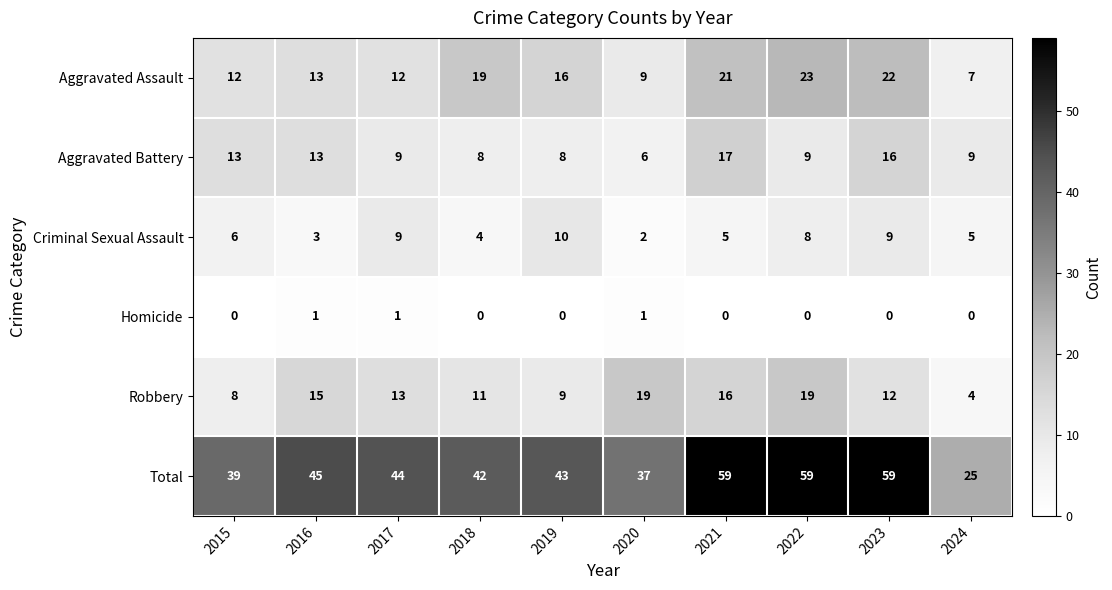

How many Homicide values are between 0 and 1?

10